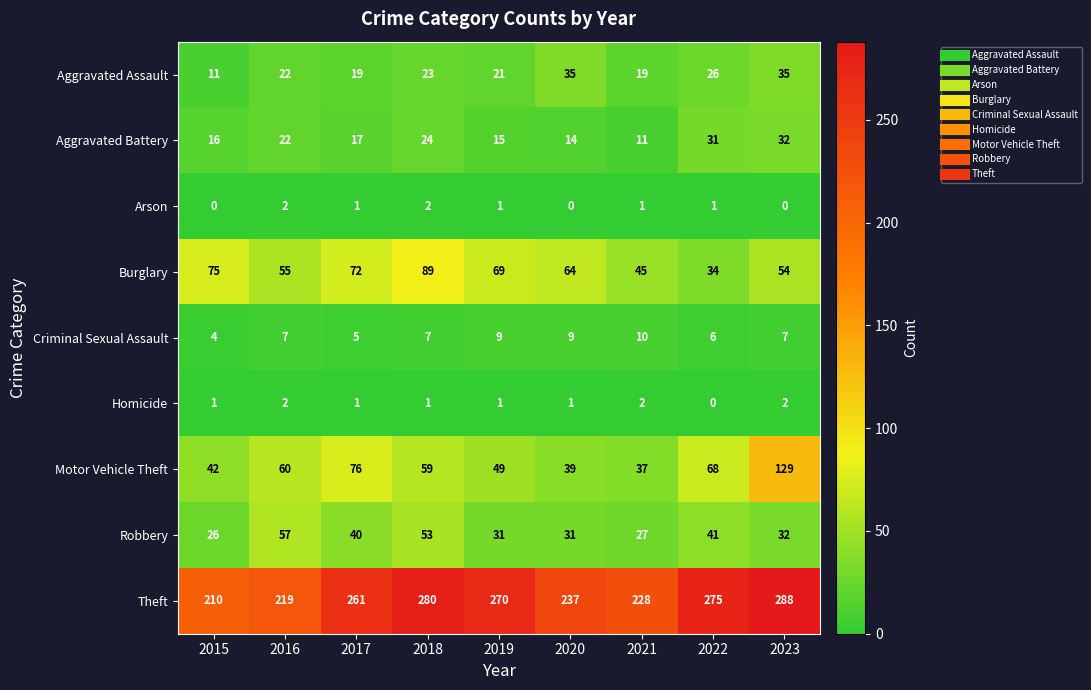

What is the total value across all series at 2015?

385